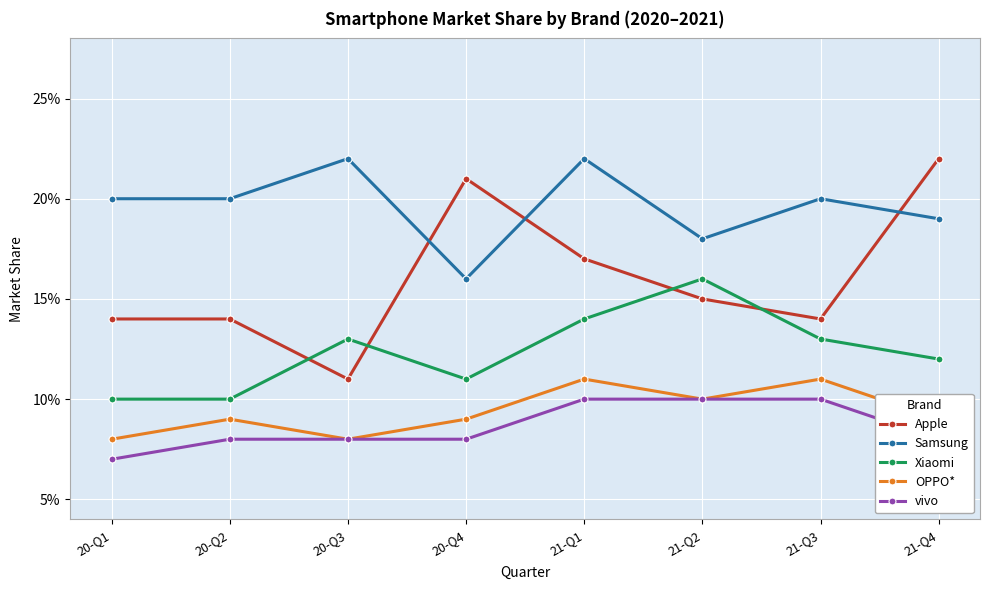

Is this an area chart (filled region under the line)?

No